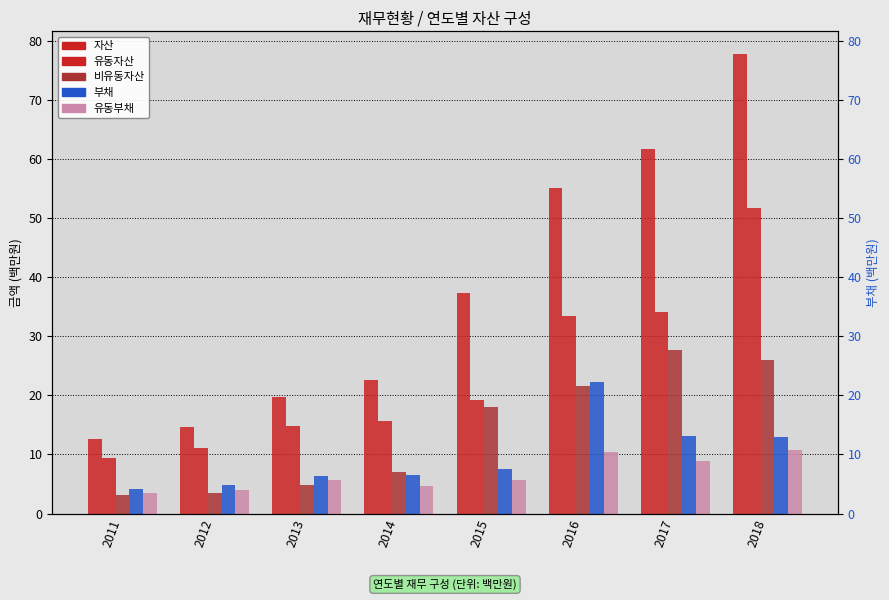

Which series changed the most between 2012 and 2015?

자산